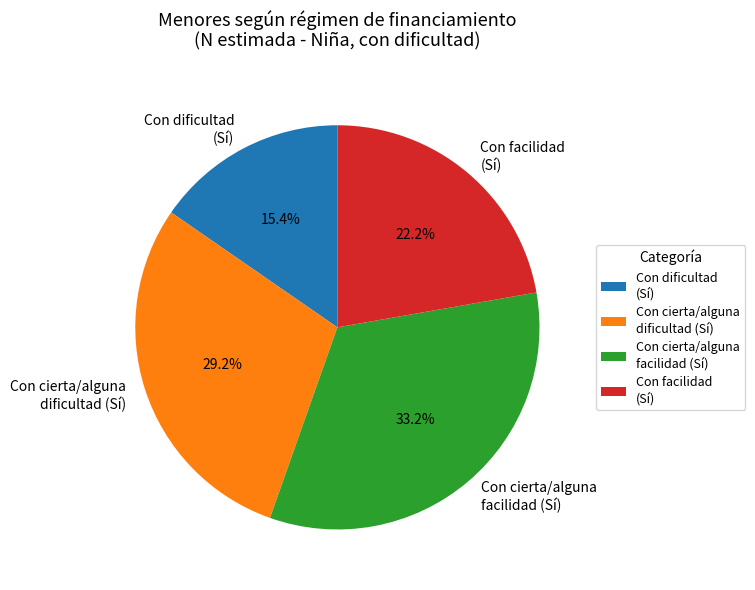

What percentage is NOT represented by Con facilidad (Sí)?

77.8%